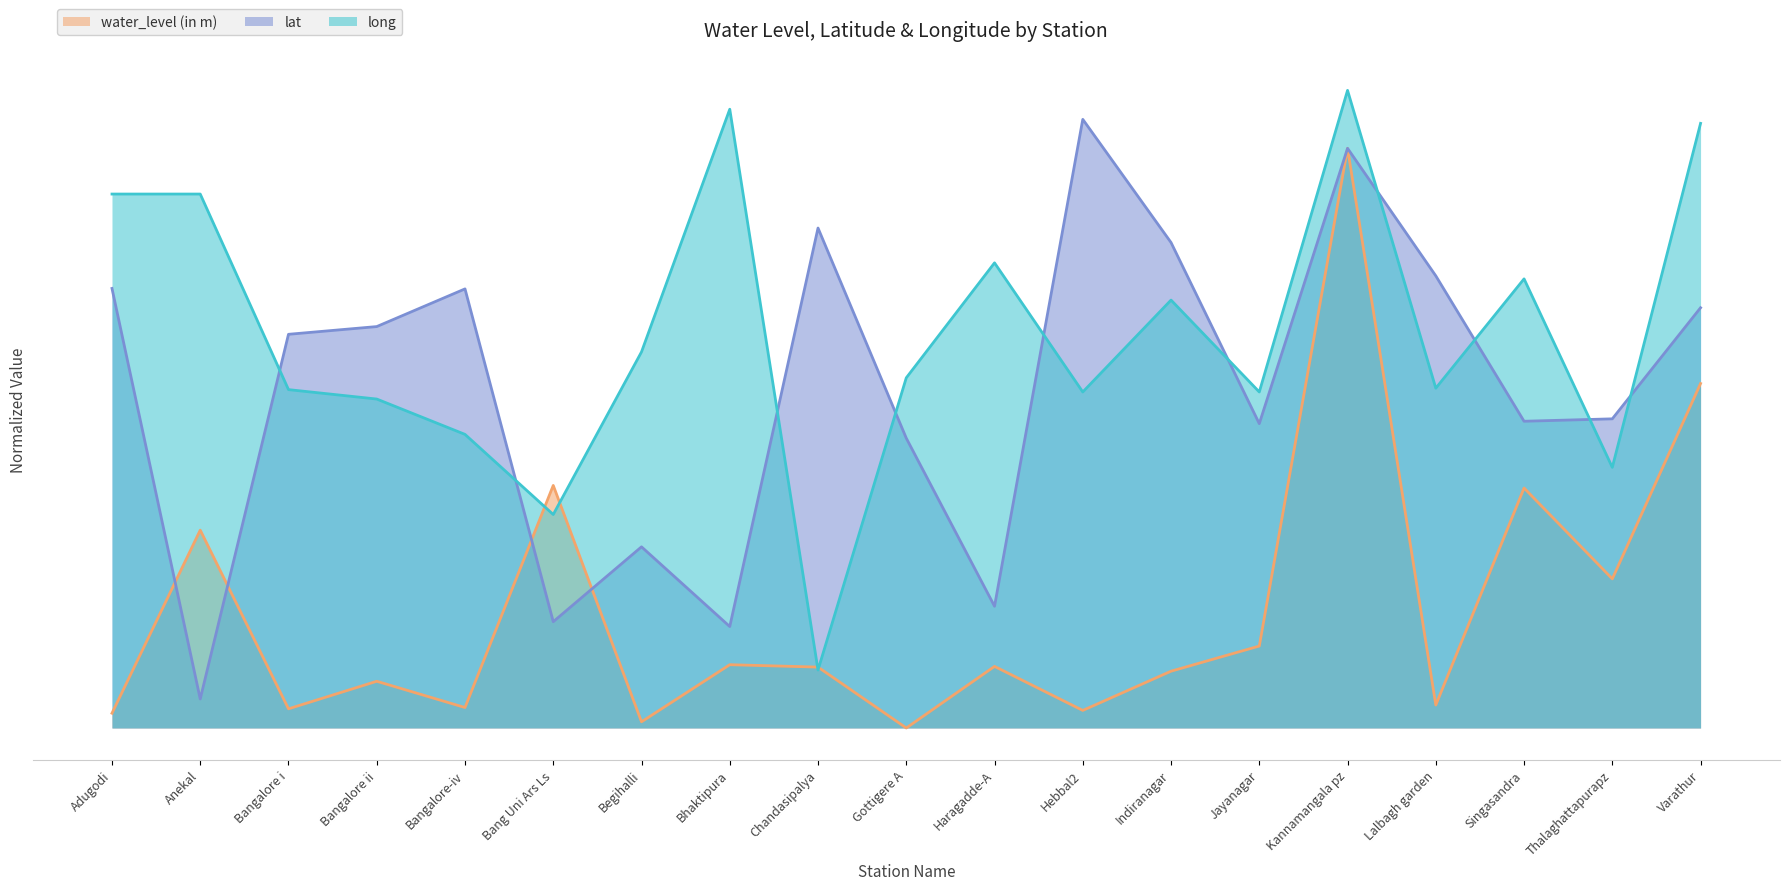

What is the value of the lat point at the 16th from the left?

0.8